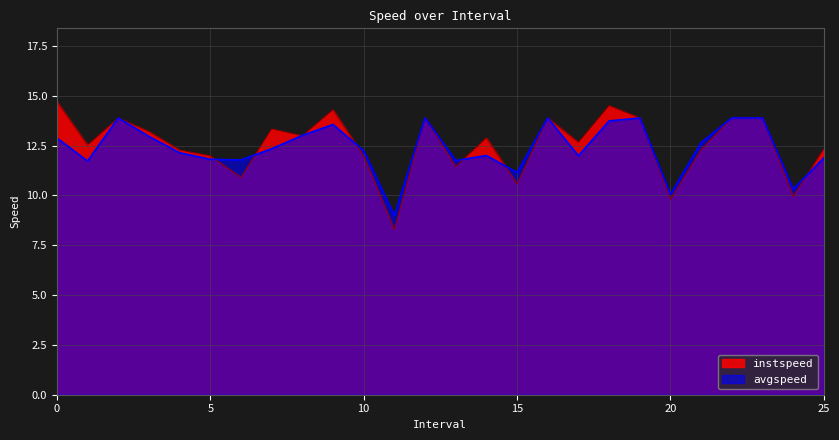

What is the maximum value for avgspeed?

13.9